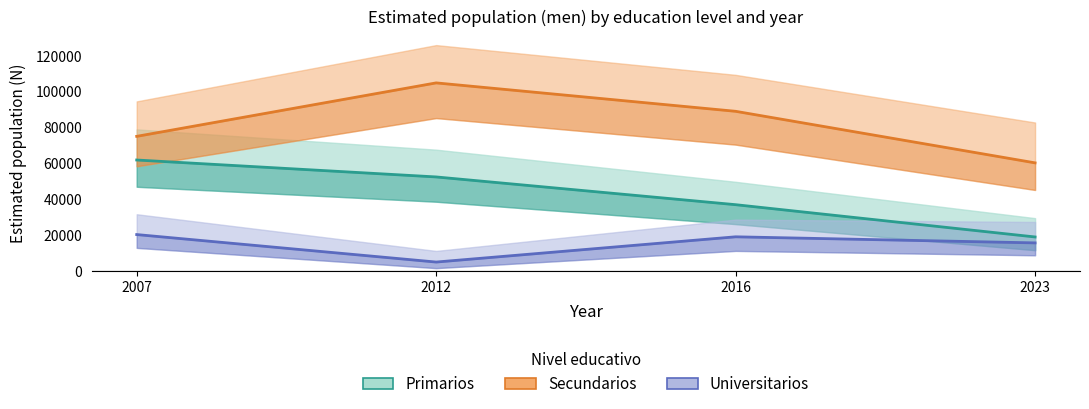

What is the difference between the highest and lowest values at 2012?

99812